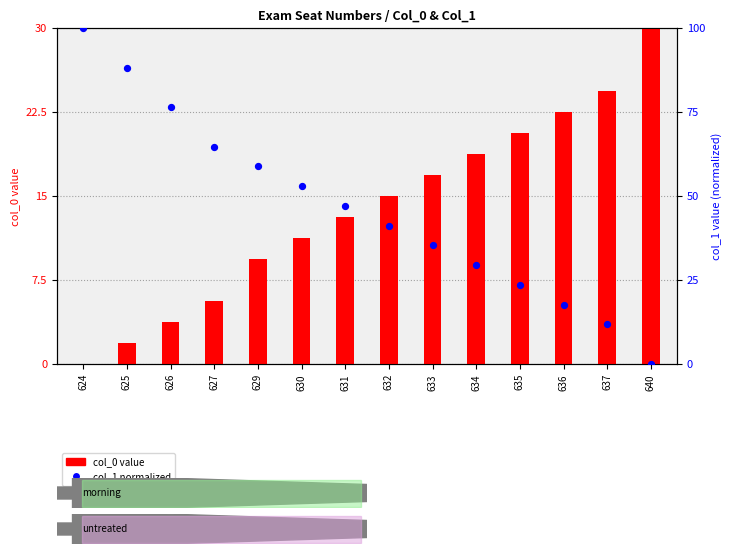

At how many categories does at least one series exceed 44?

7